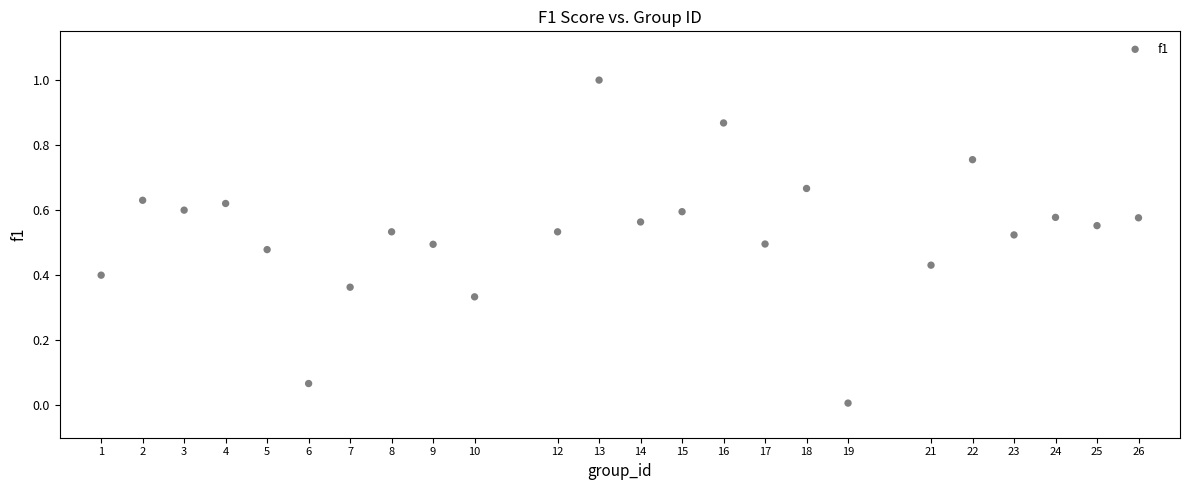

What is the range of Y values (max minus min)?

1.0